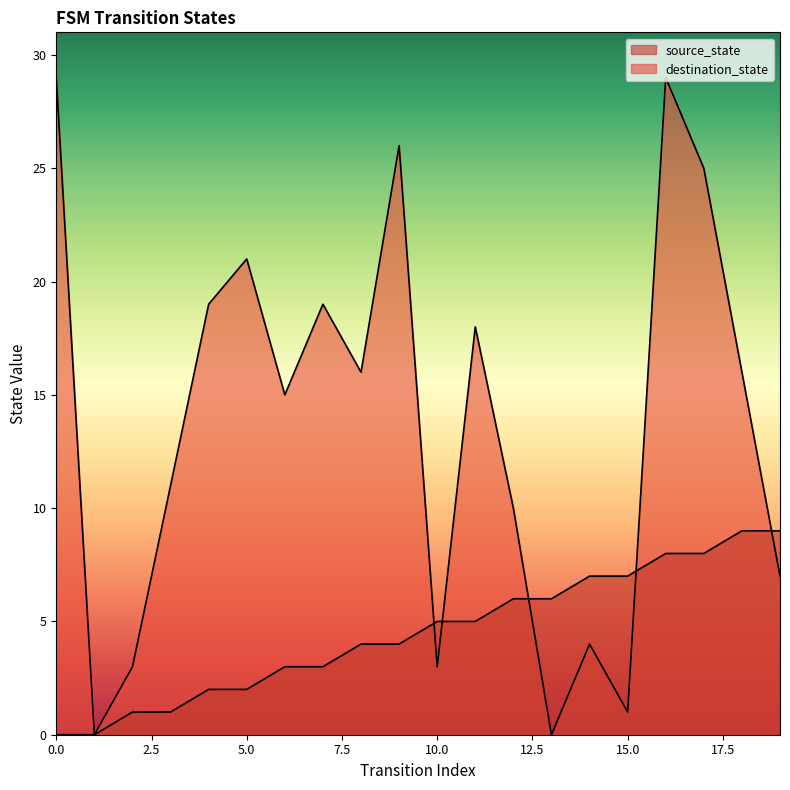

Reading right to left, transcribe all the data shown in this chart.

source_state: 9	9	8	8	7	7	6	6	5	5	4	4	3	3	2	2	1	1	0	0
destination_state: 7	16	25	29	1	4	0	10	18	3	26	16	19	15	21	19	11	3	0	29